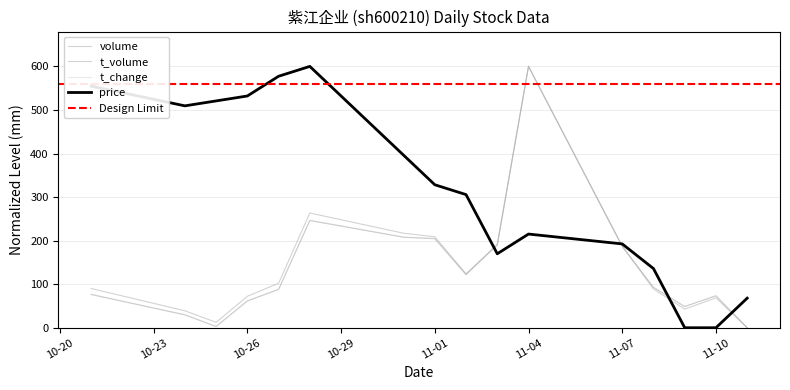

How many interior local peaks does the t_volume series have?

3